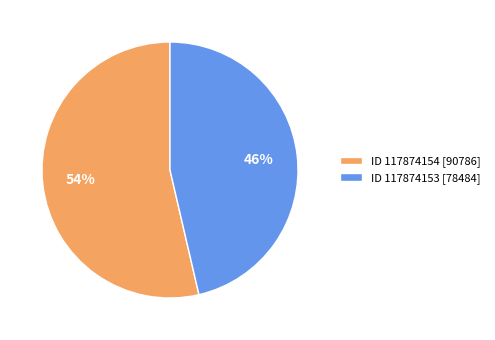

To the nearest percent, what percentage of the pie is ID 117874154 [90786]?

54%